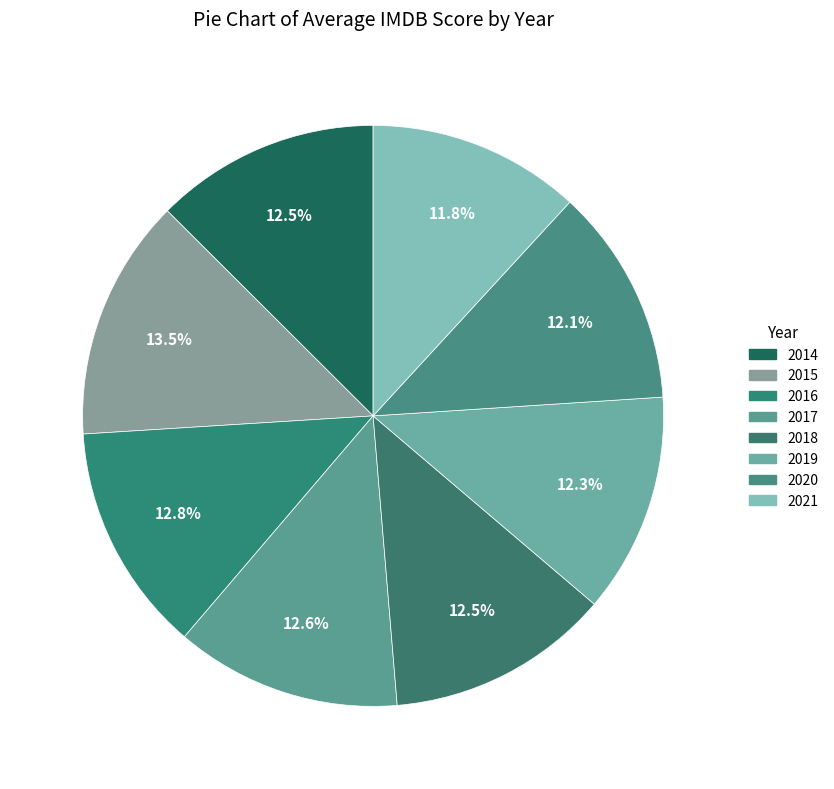

Which slice is the smallest?

2021